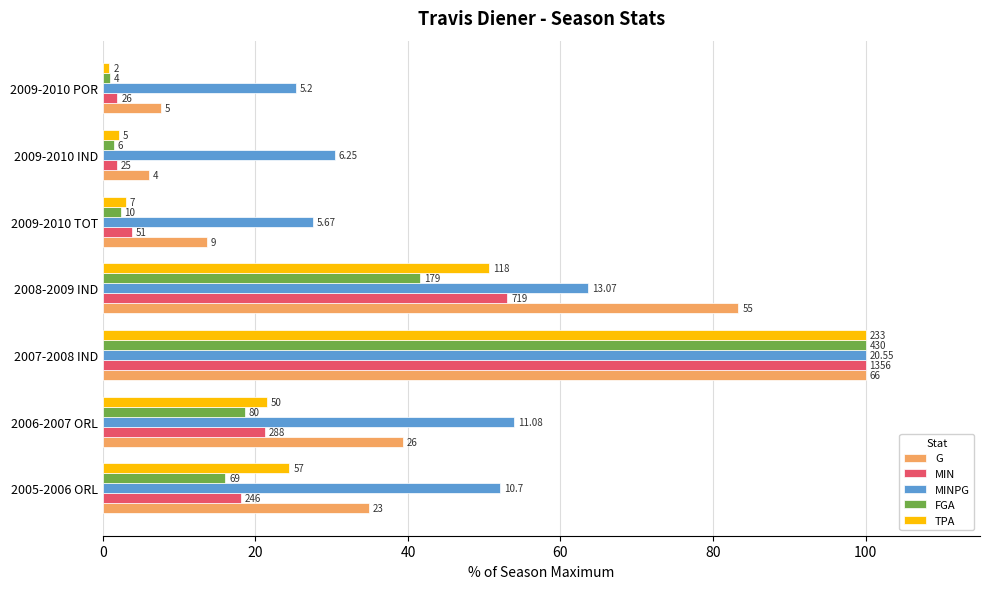

What are all the series names shown in the legend?

G, MIN, MINPG, FGA, TPA